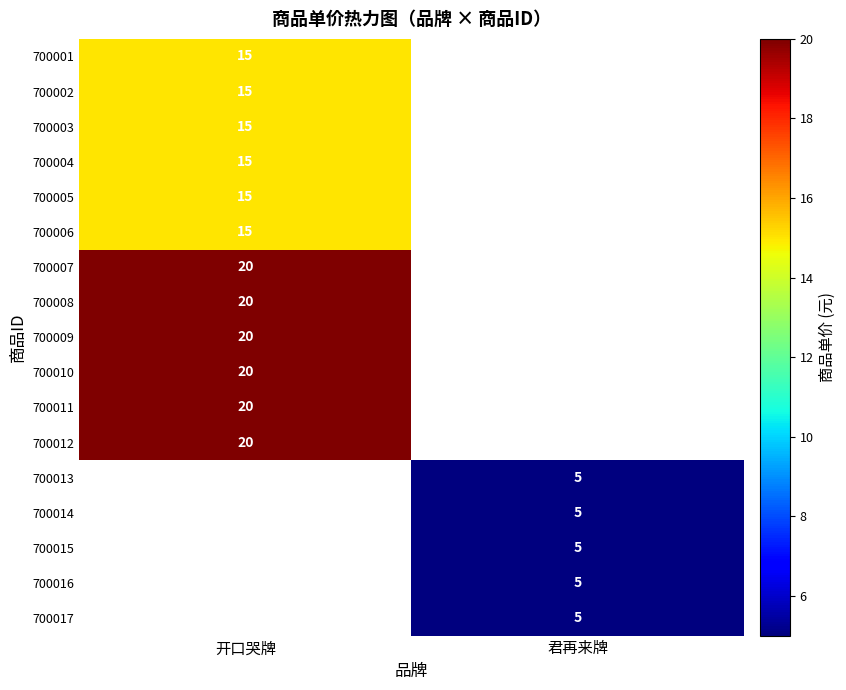

Is it true that 700014 equals 5 at 君再来牌?

True